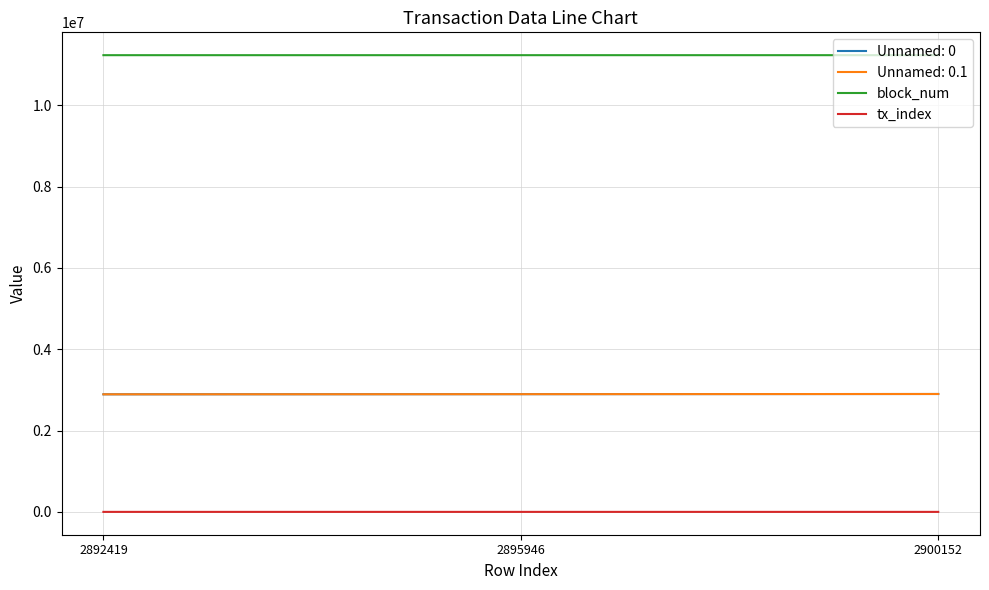

Which has a higher value, 2900152 or 2892419?

2900152